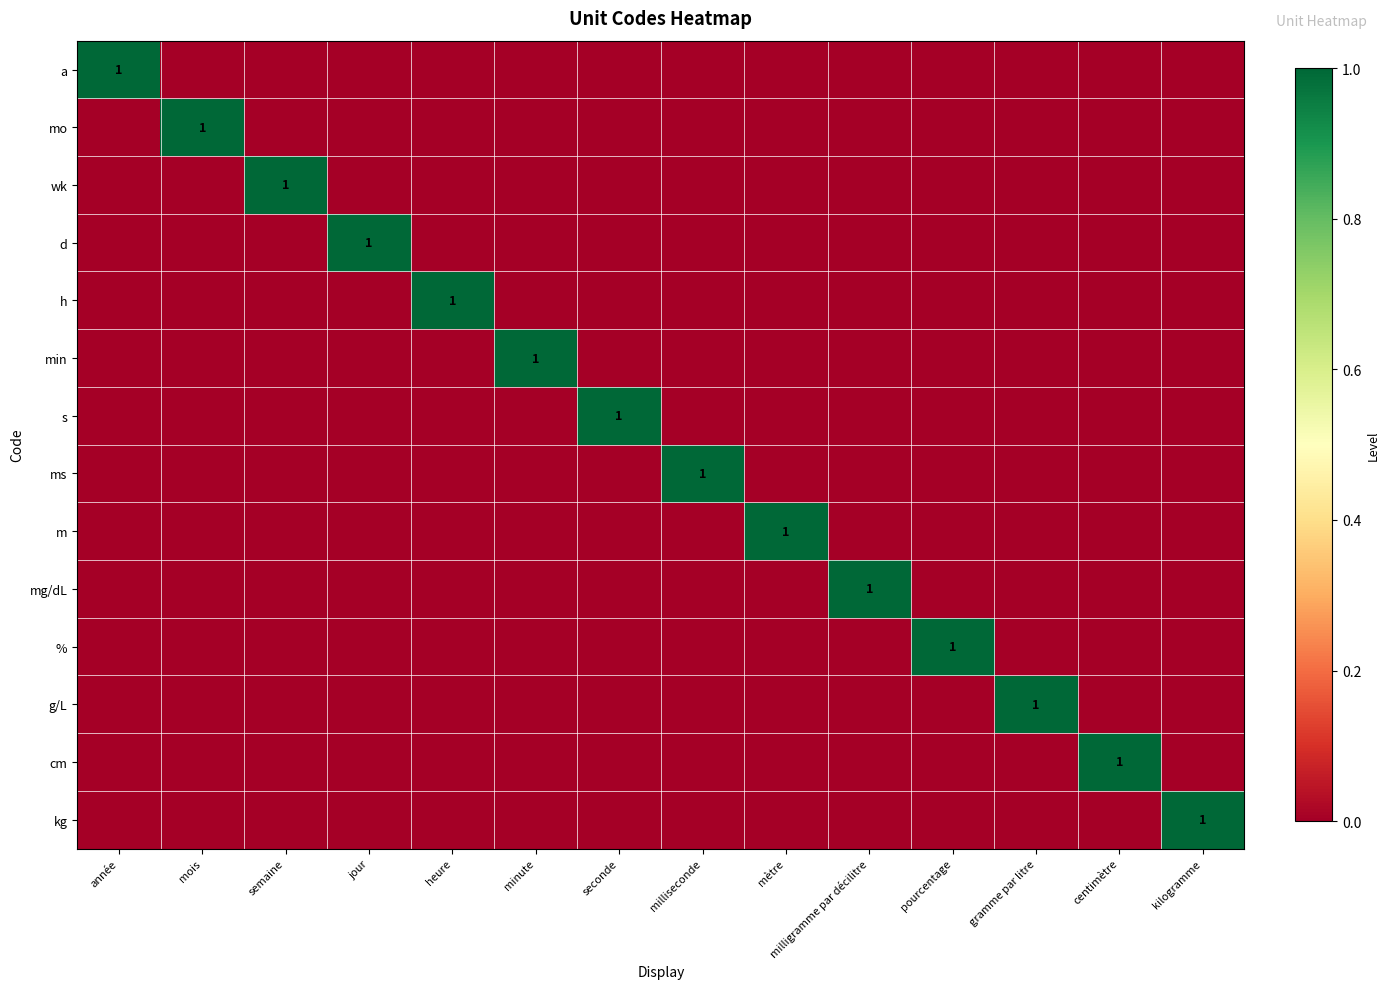

The h series shows 0 at heure. True or false?

False